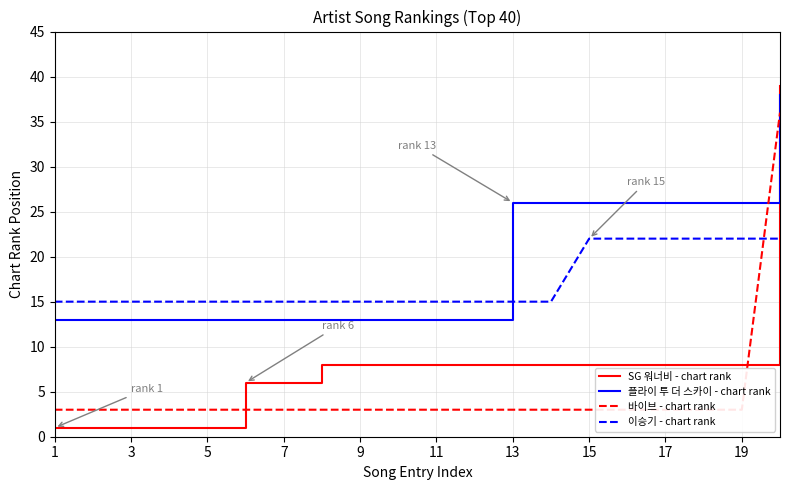

Is it true that 이승기 - chart rank equals 22 at 17?

True